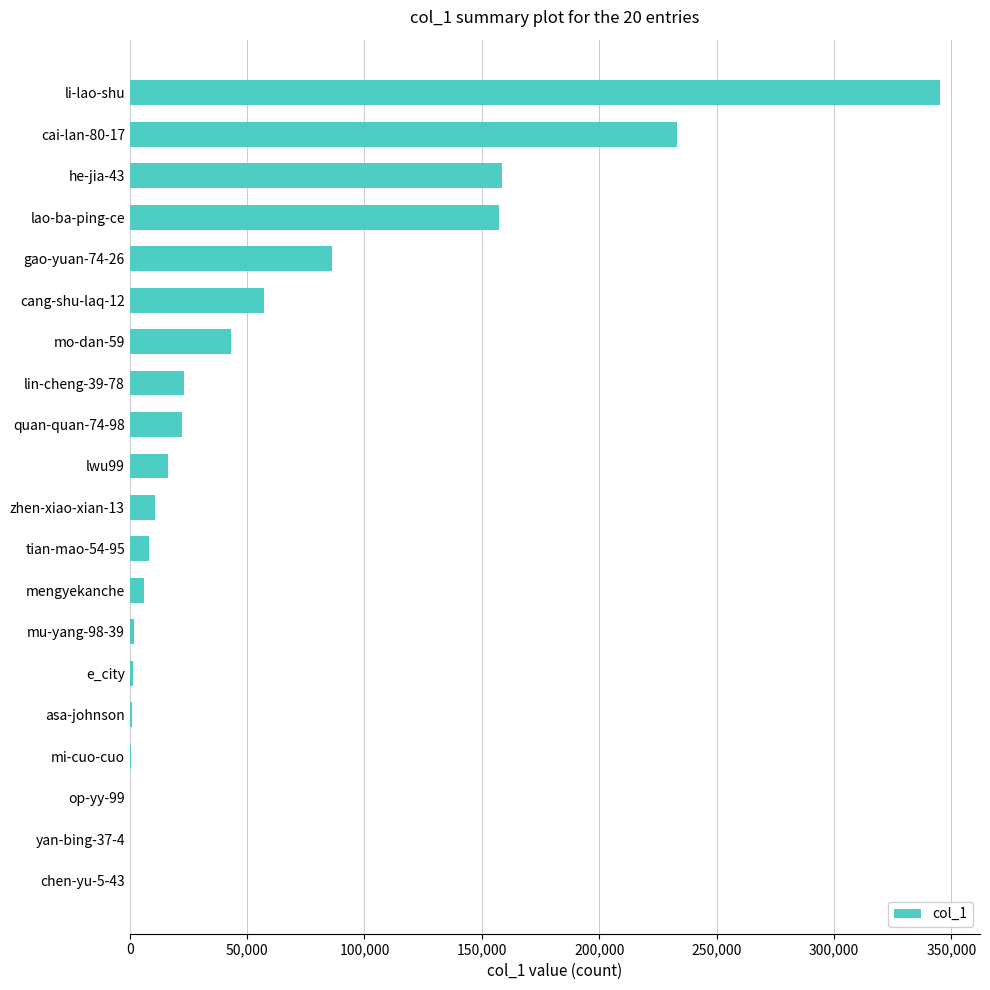

At which label is the value closest to 172474?

he-jia-43